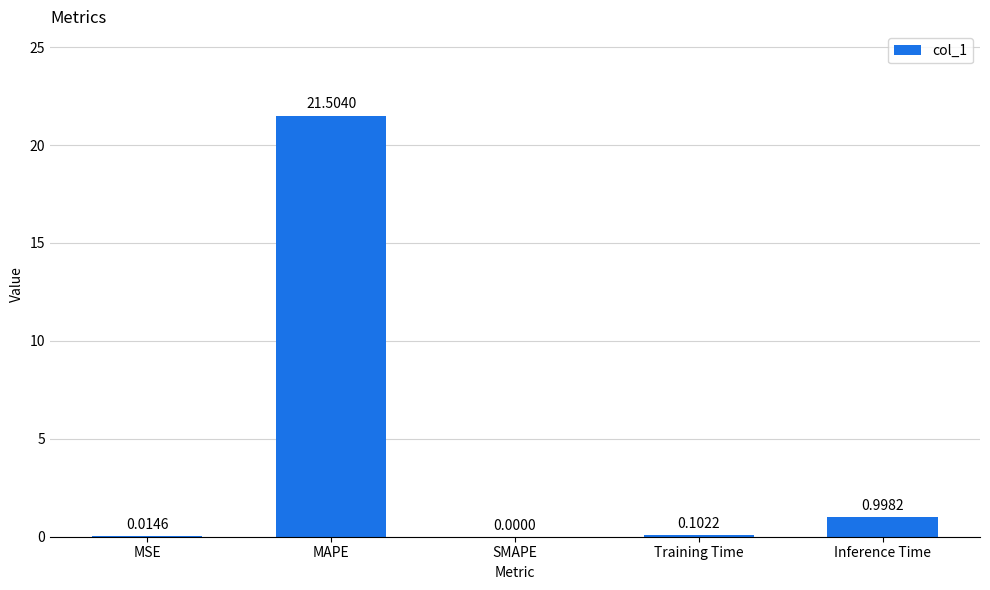

What is the change in value from SMAPE to Inference Time?

+1.0